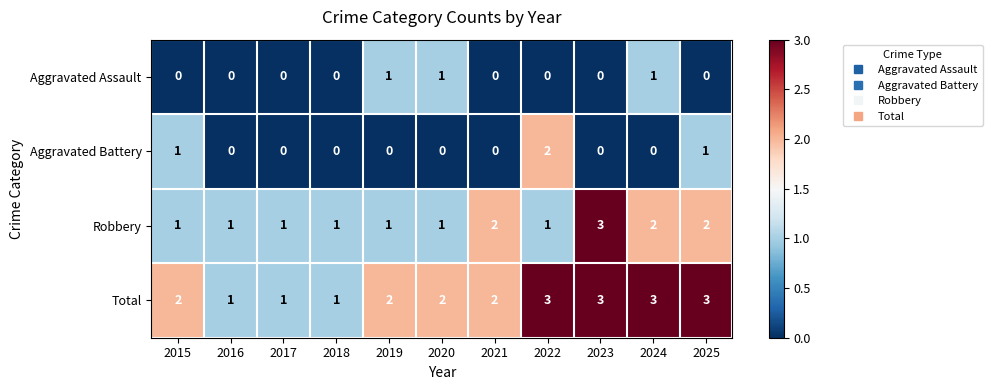

Count the Aggravated Assault values in the range 0 to 1.

11